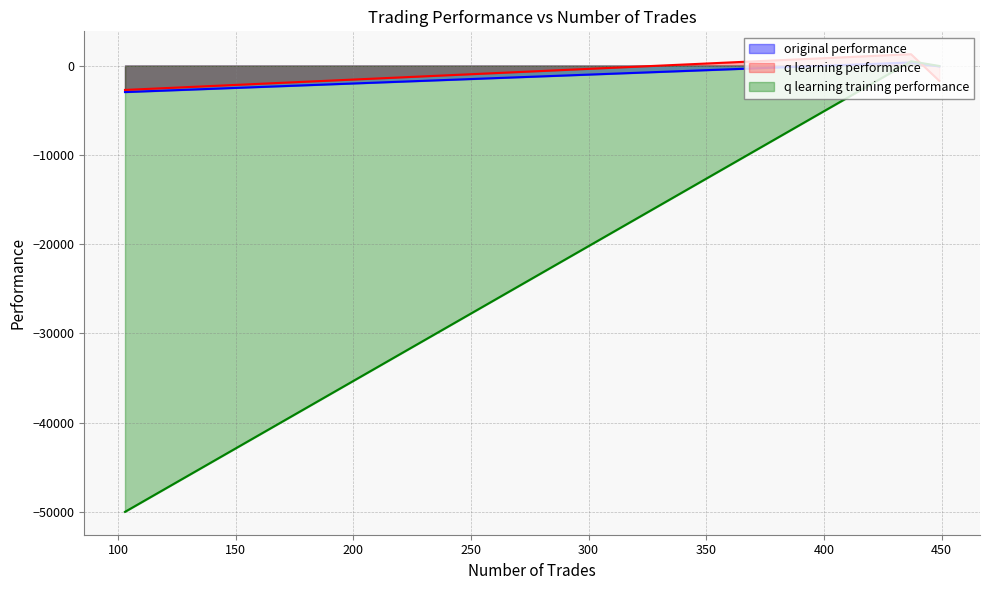

What is the value of the original performance point at the 2nd from the left?

-98.5